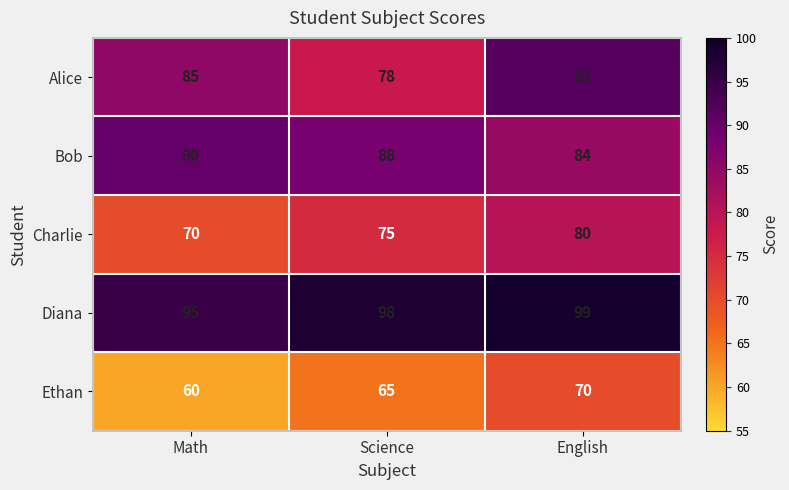

The value of Diana at Science is 98. True or false?

True